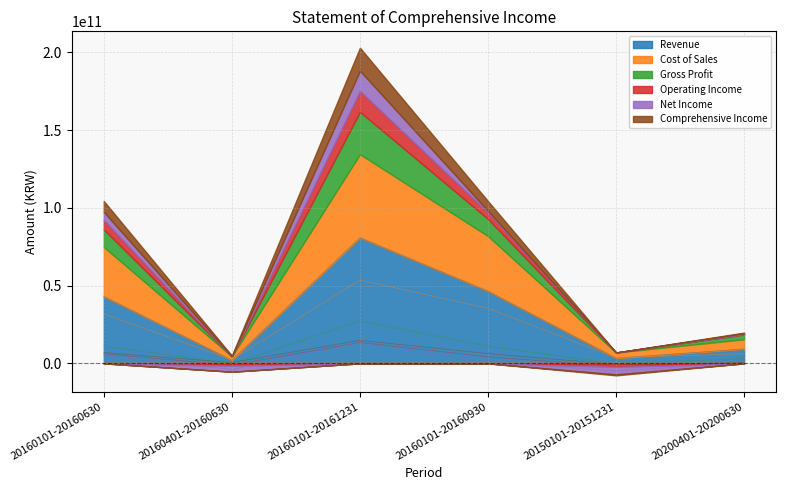

Between 20160101-20160630 and 20150101-20151231, which series saw the biggest shift?

Revenue